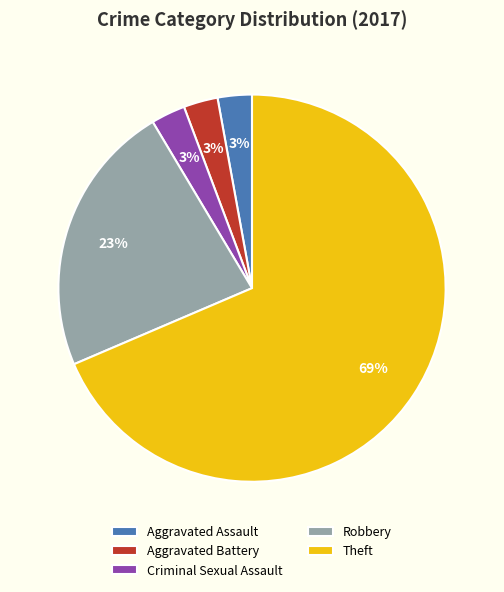

To the nearest percent, what is the combined percentage of Criminal Sexual Assault and Theft?

71%